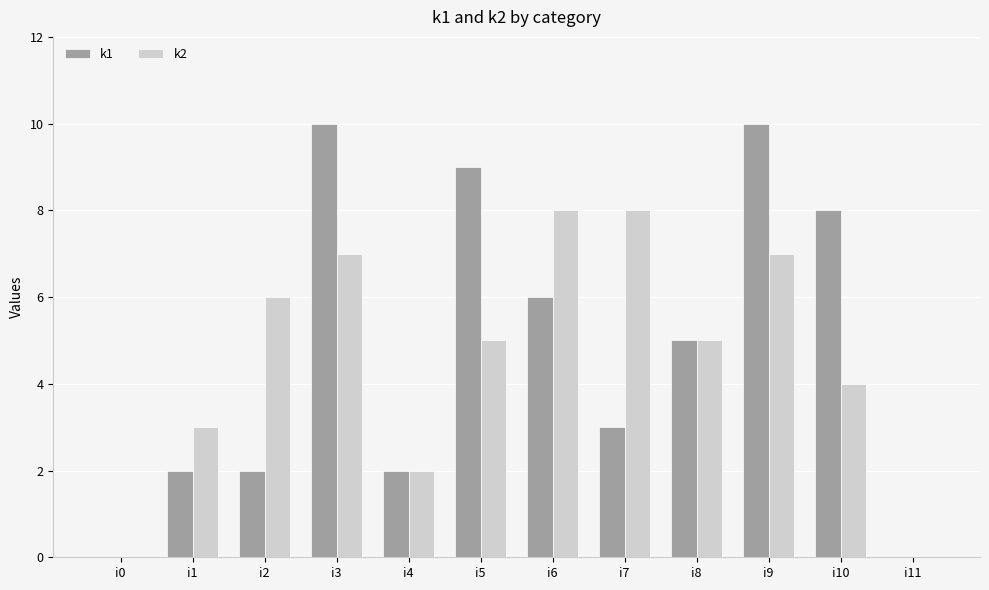

What is the total value across all series at i3?

17